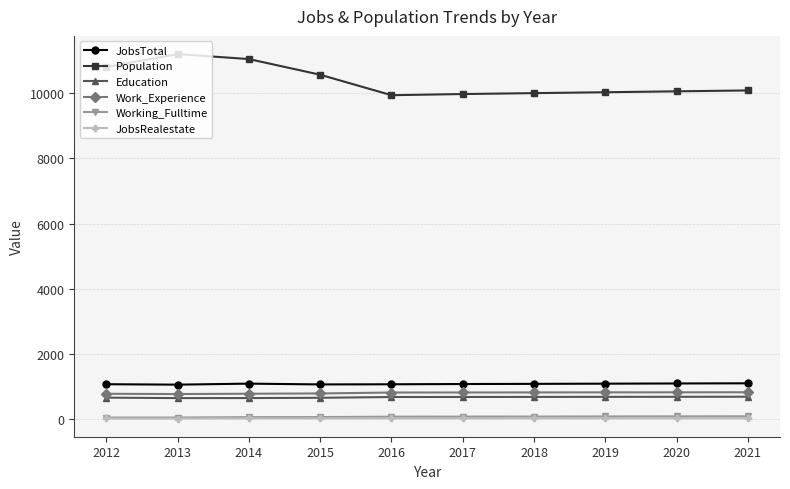

True or false: Population and JobsTotal cross at least once.

False